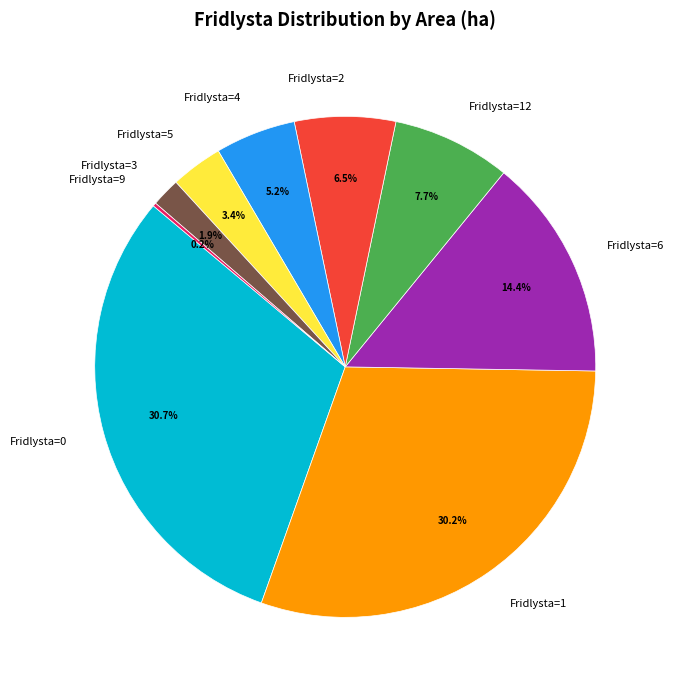

Is there any slice that represents more than half of the pie?

No